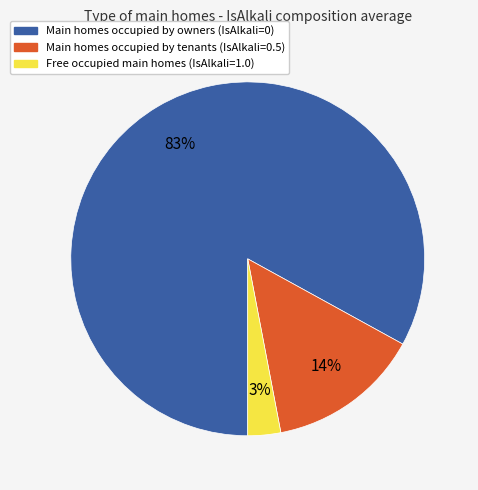

To the nearest percent, what is the difference between the largest and smallest slice percentages?

80%